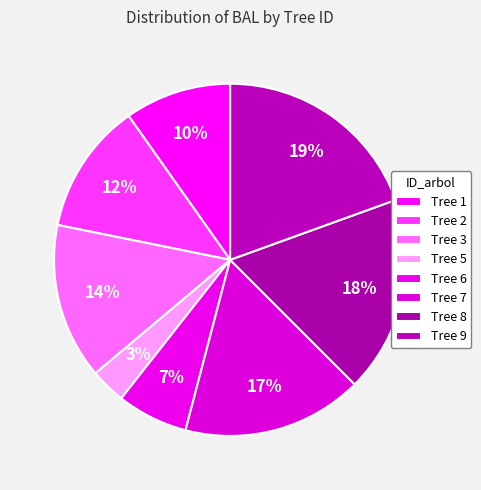

How many slices are in this pie chart?

8